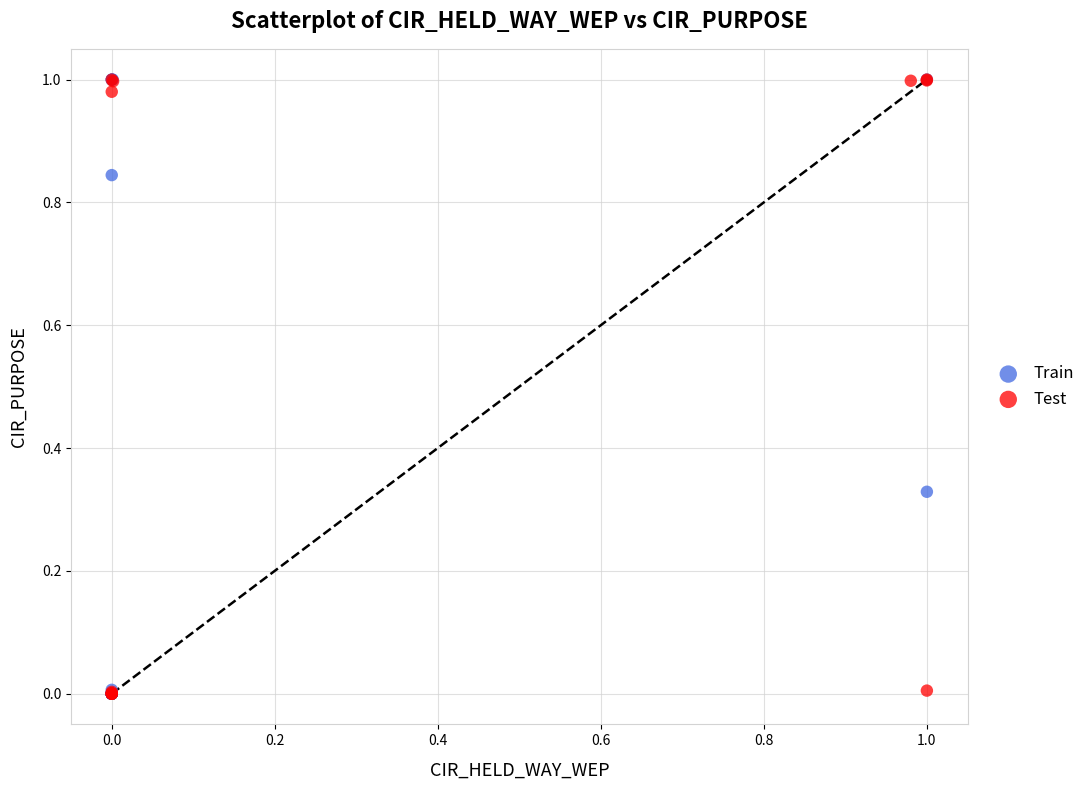

Which series has the largest Y range (max minus min)?

Train